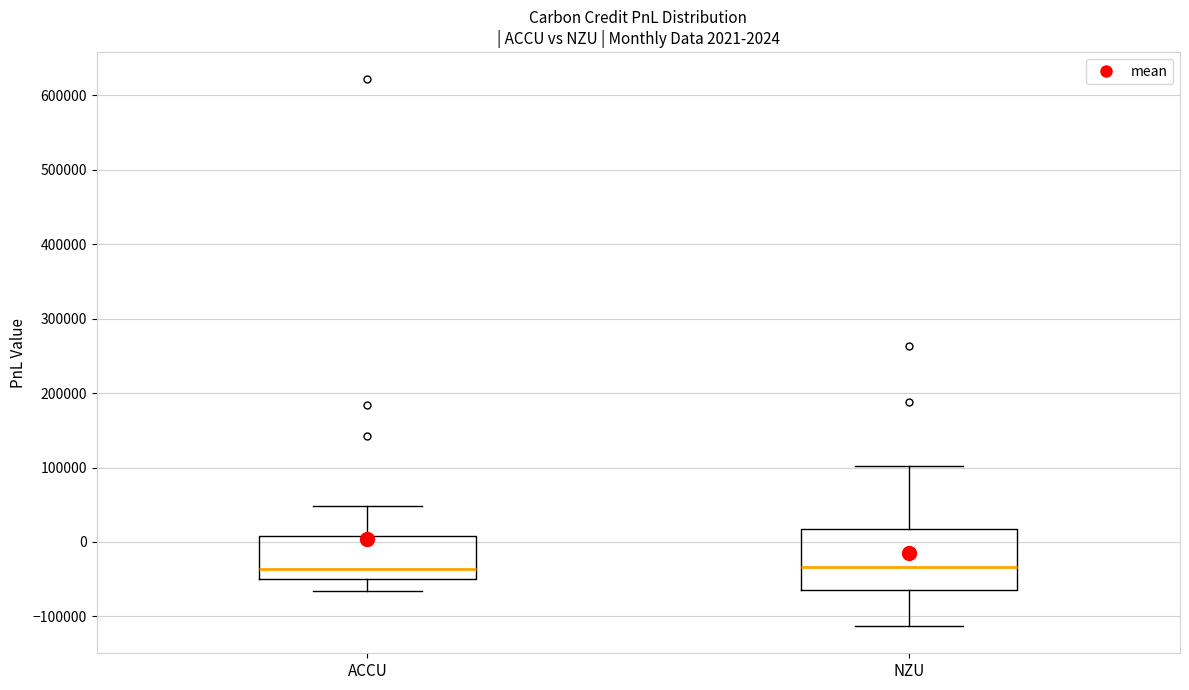

Comparing the boxes themselves (not the whiskers), which one is the tallest?

NZU